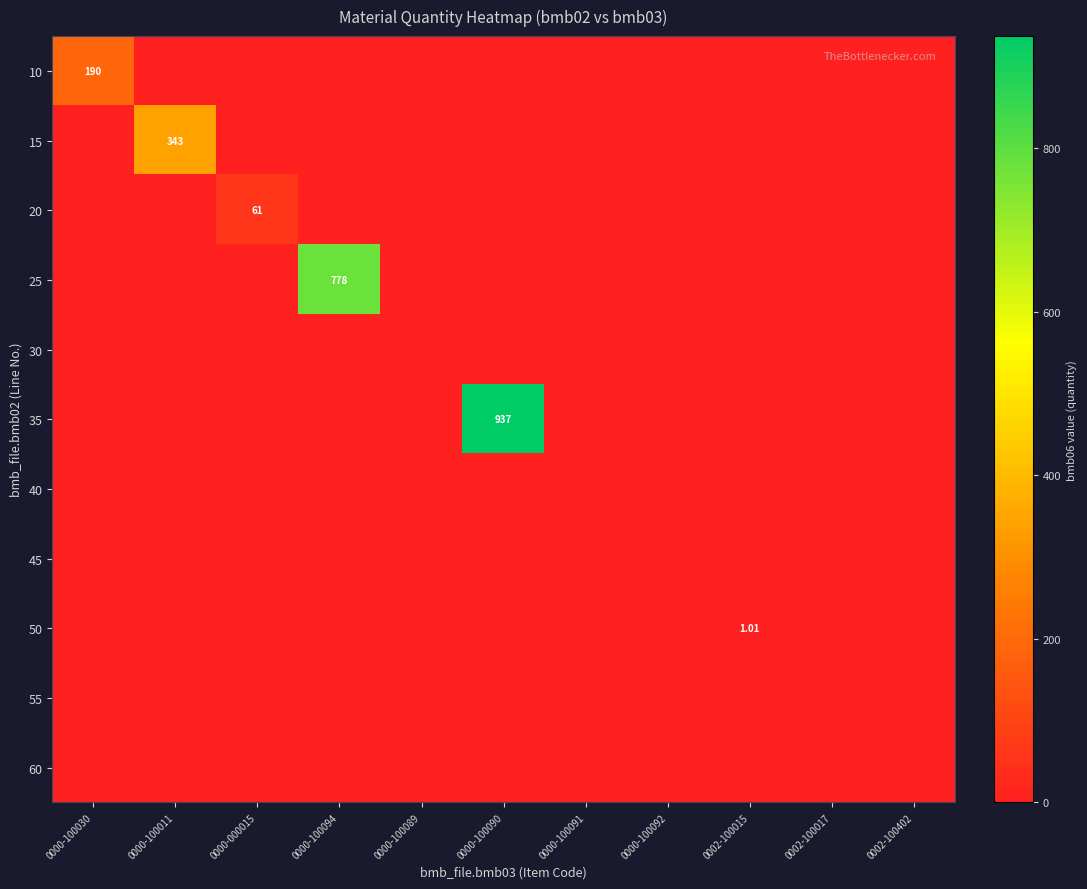

At which category is the sum across all series the highest?

0000-100090